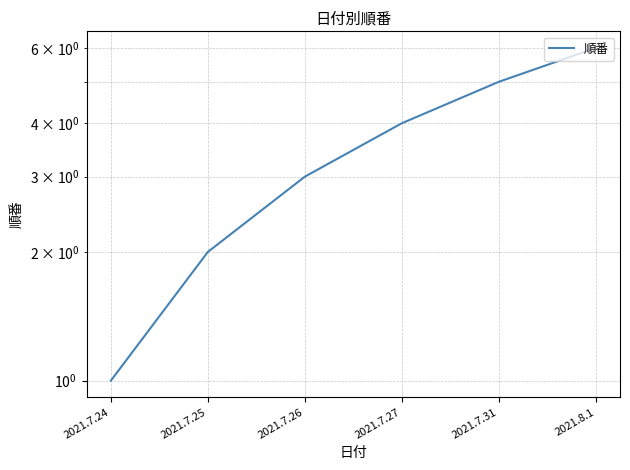

The chart shows a value of 2 at 2021.7.24. True or false?

False